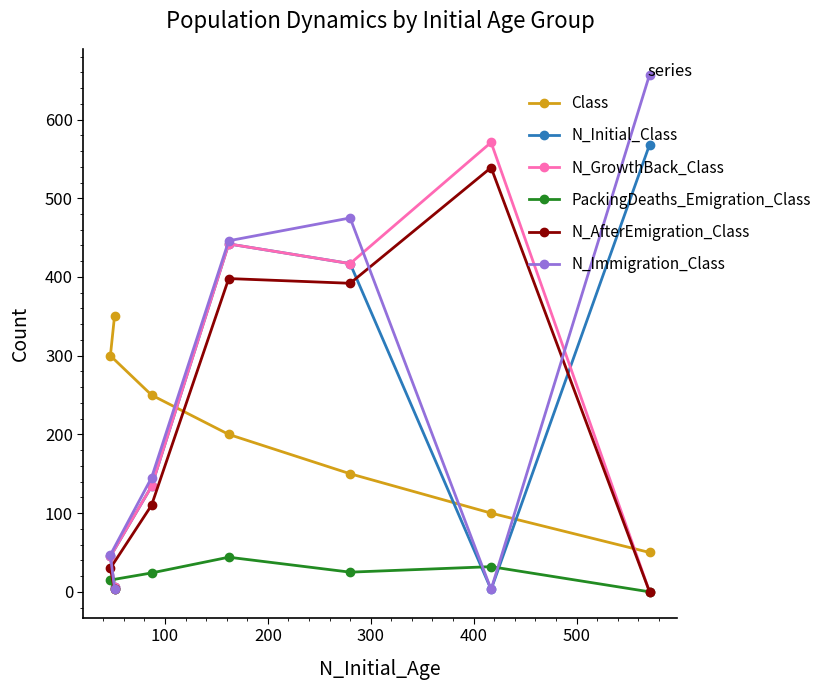

What is the value of the PackingDeaths_Emigration_Class point at the 6th from the left?

32